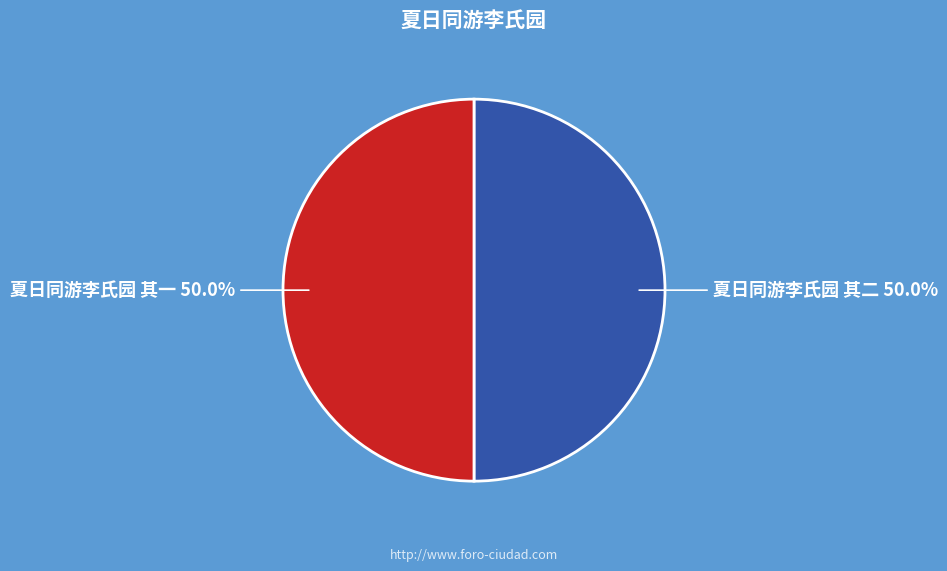

How much of the chart is everything except 夏日同游李氏园 其二?

50.0%